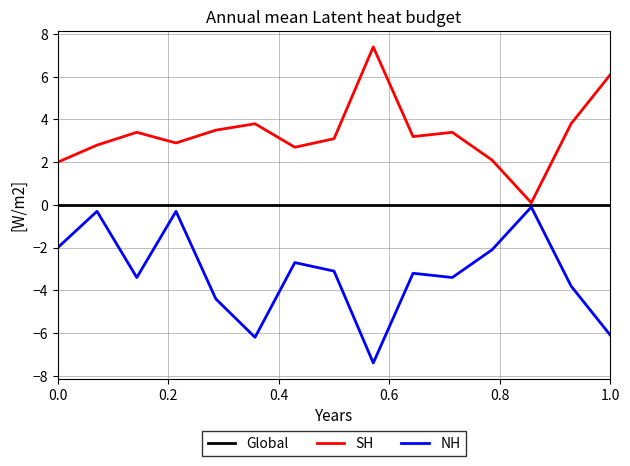

Which series has the largest total across all categories?

SH